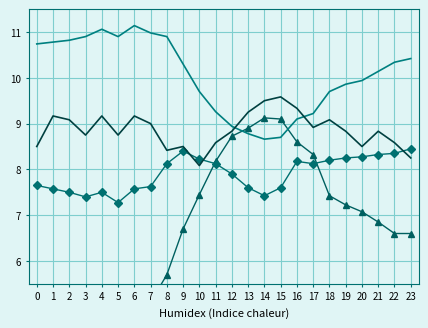

List the labels in order of Dew Point Temp (°C) value, largest first.

23, 9, 22, 21, 20, 19, 10, 18, 16, 8, 11, 17, 12, 0, 7, 13, 15, 1, 6, 2, 4, 14, 3, 5